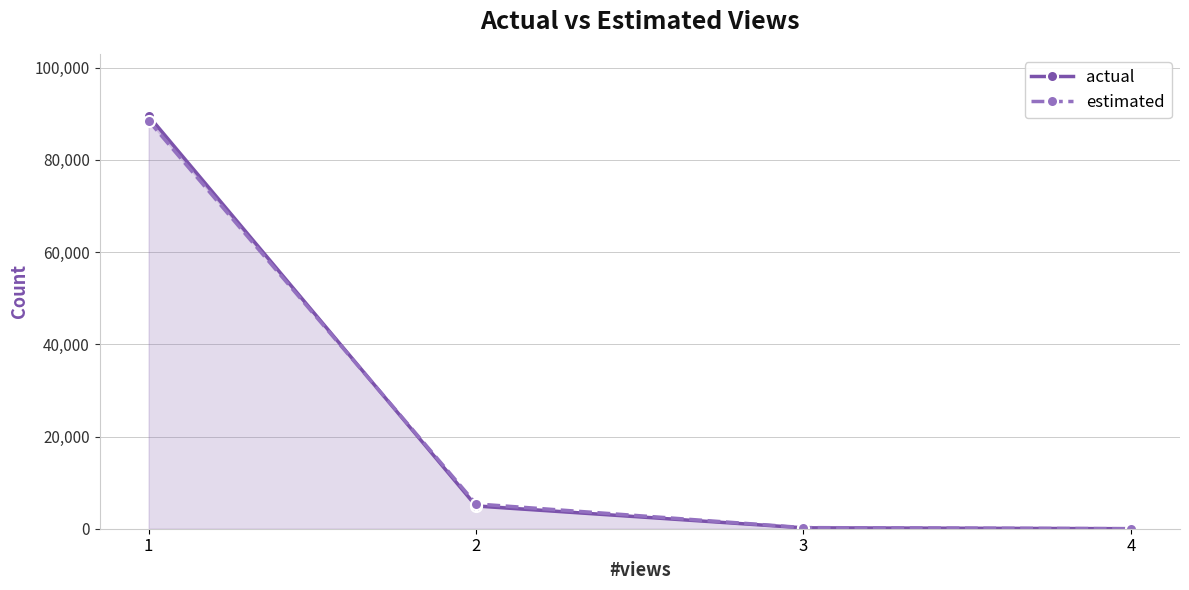

True or false: estimated has more than 2 interior local peaks.

False